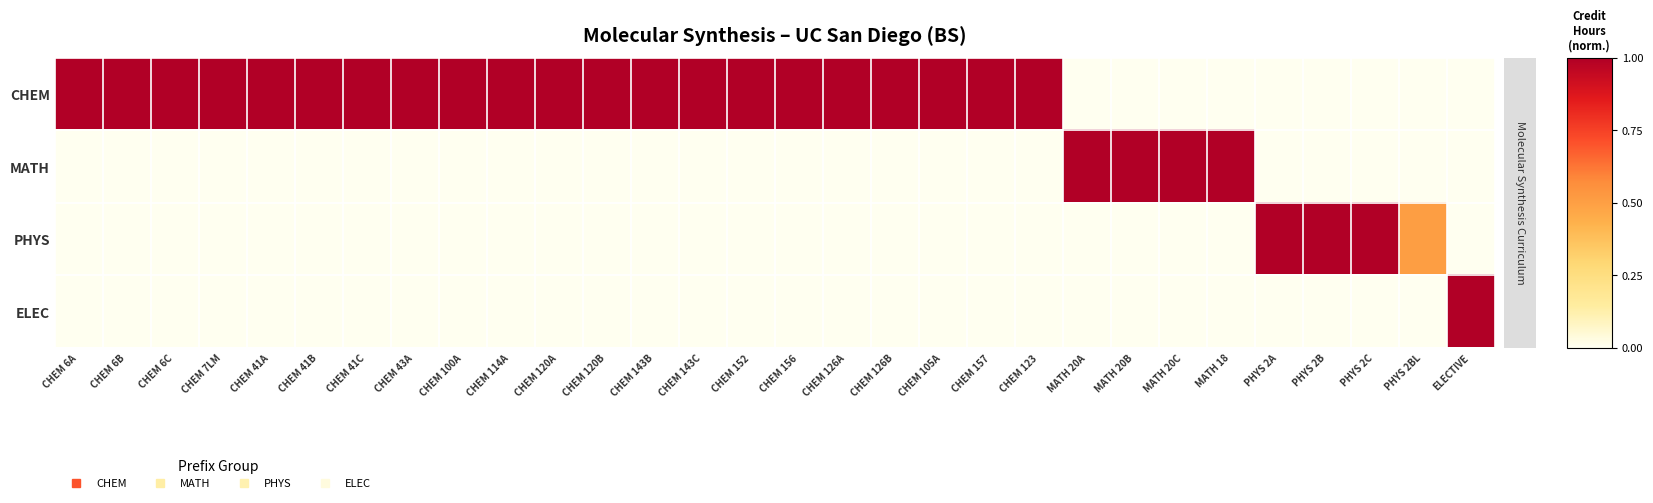

Which label corresponds to the largest value in the chart?

CHEM 6A